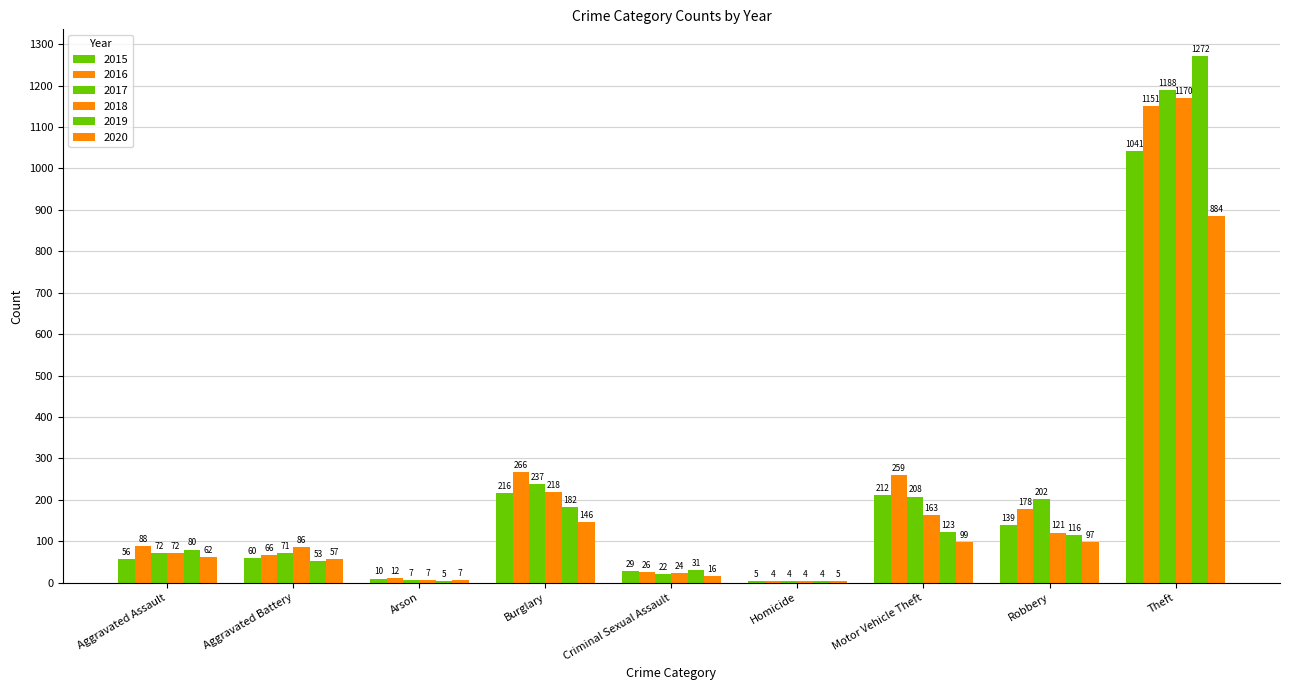

Is it true that 2015 equals 5 at Homicide?

True